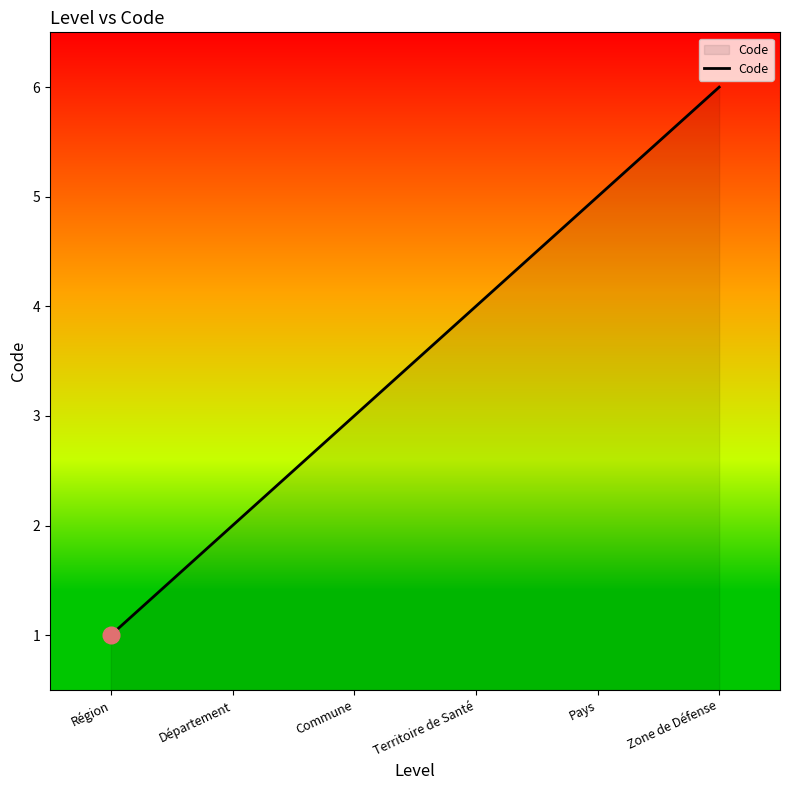

Reading right to left, list all the values displayed in this chart.

Zone de Défense=6	Pays=5	Territoire de Santé=4	Commune=3	Département=2	Région=1